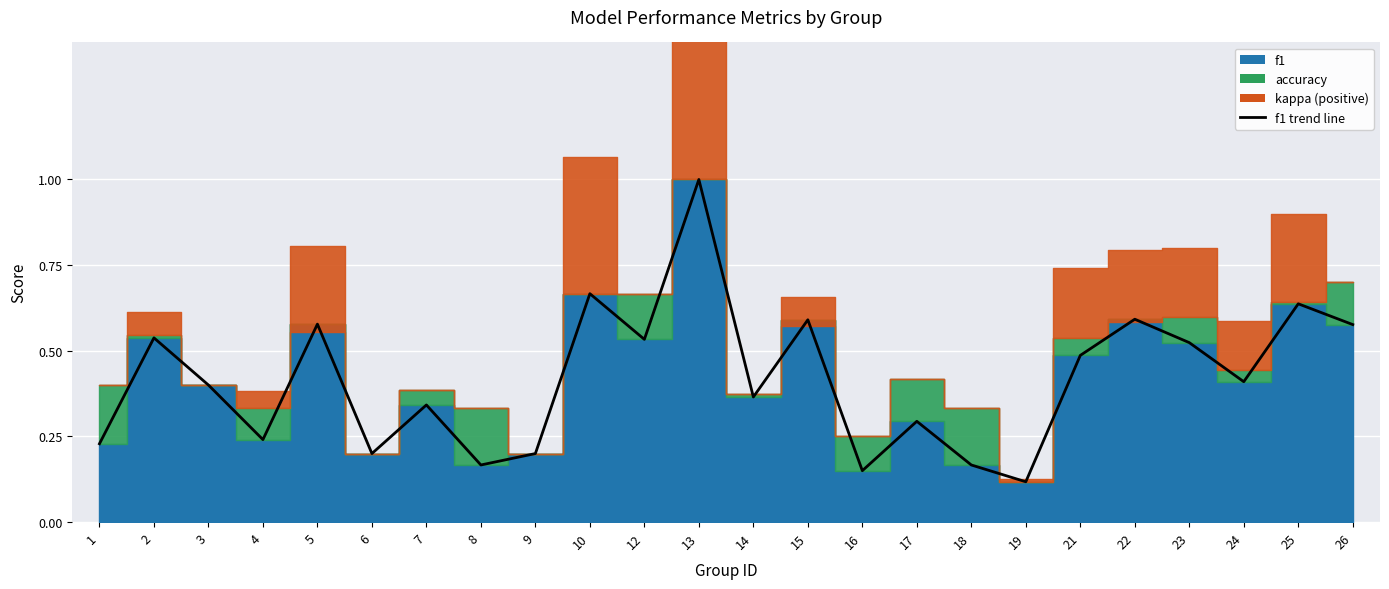

Where is the first local maximum?

2